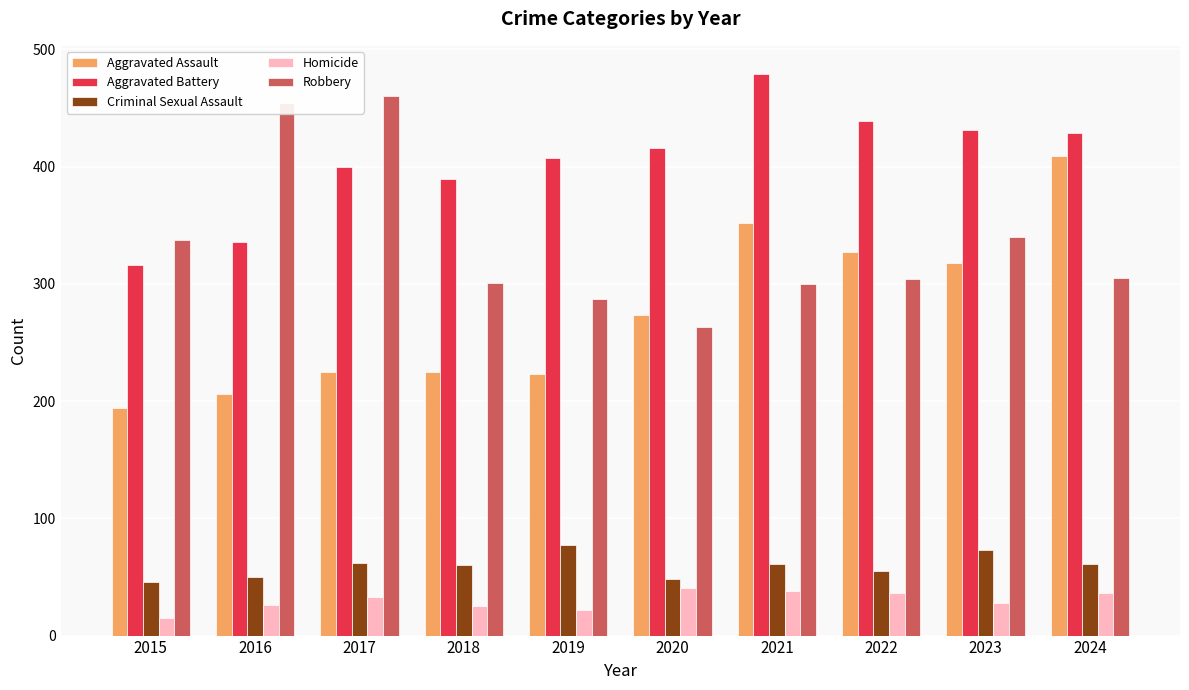

What is the value of the Aggravated Battery bar at the 3rd from the left?

400